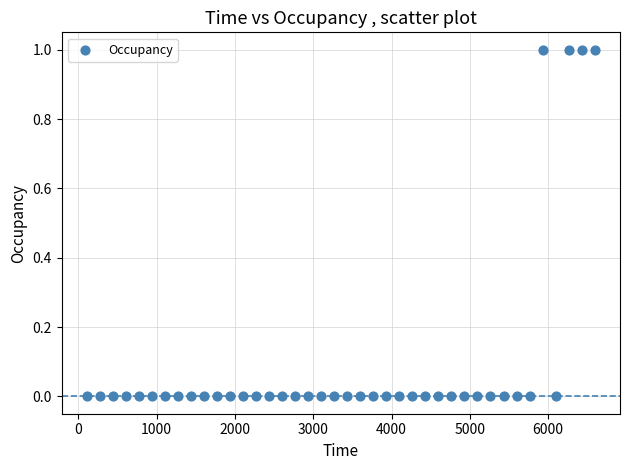

How many points are shown in the scatter plot?

40